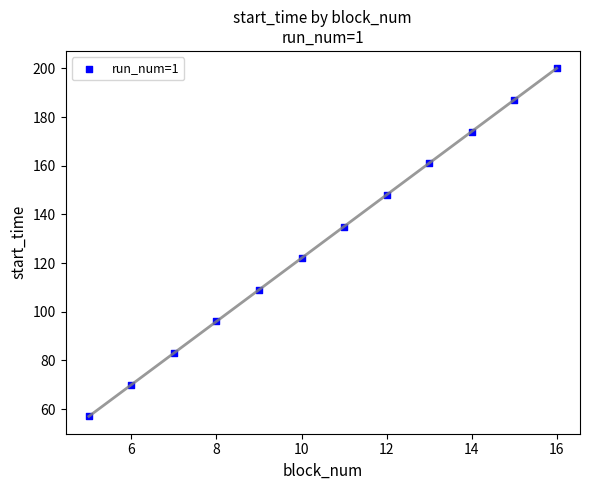

What is the range of X values (max minus min)?

11.0